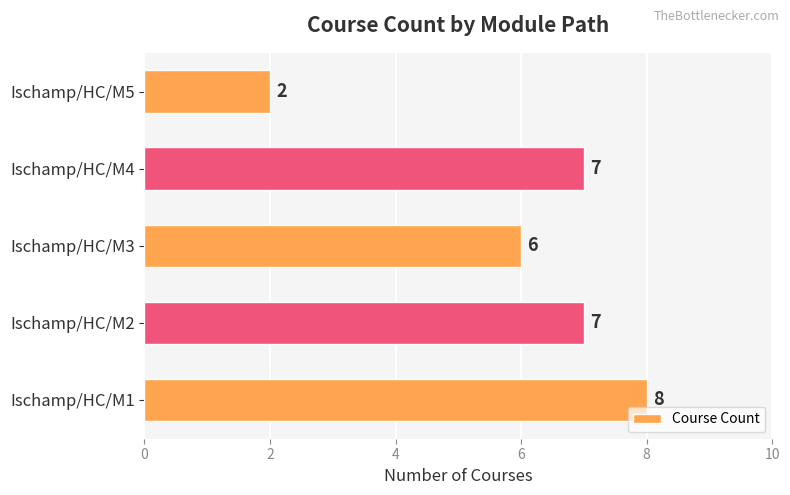

How many values are below 7?

2